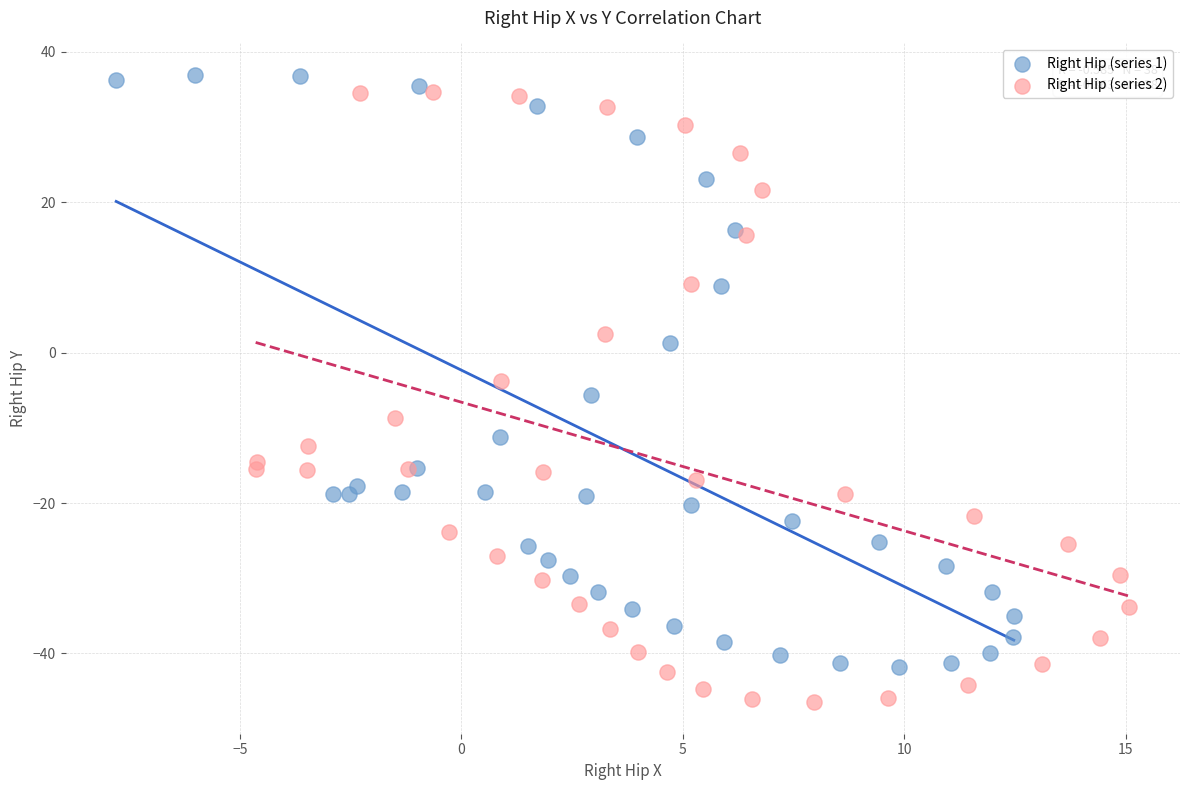

What are all the series names shown in the legend?

Right Hip (series 1), Right Hip (series 2)